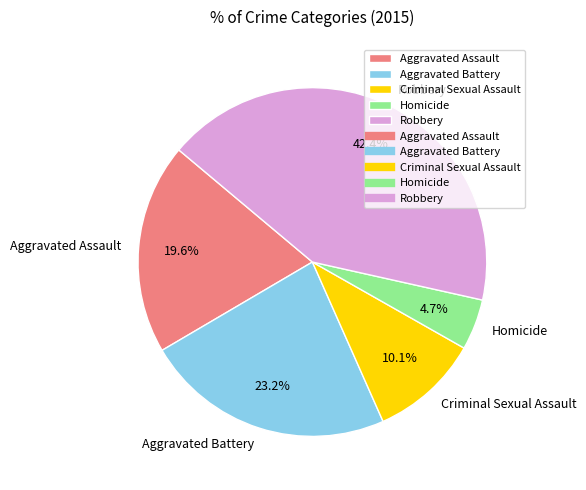

To the nearest percent, what is the difference between the largest and smallest slice percentages?

38%